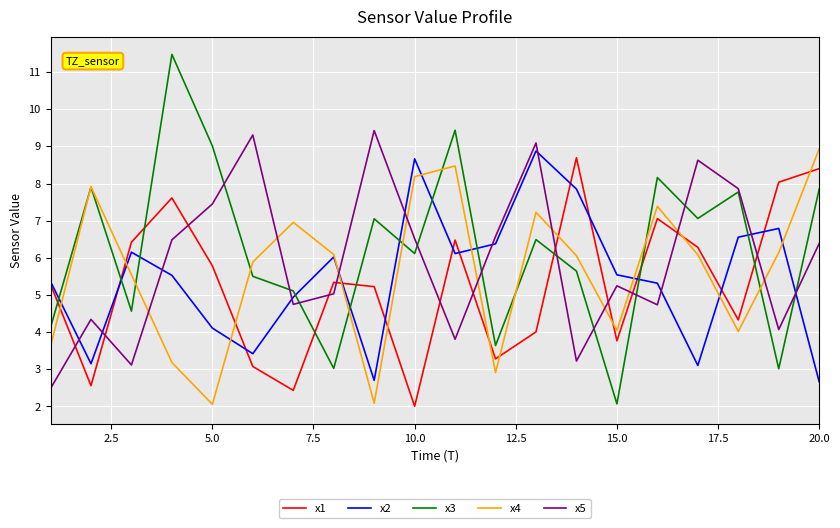

After their last crossing, which series has the higher values: x5 or x4?

x4